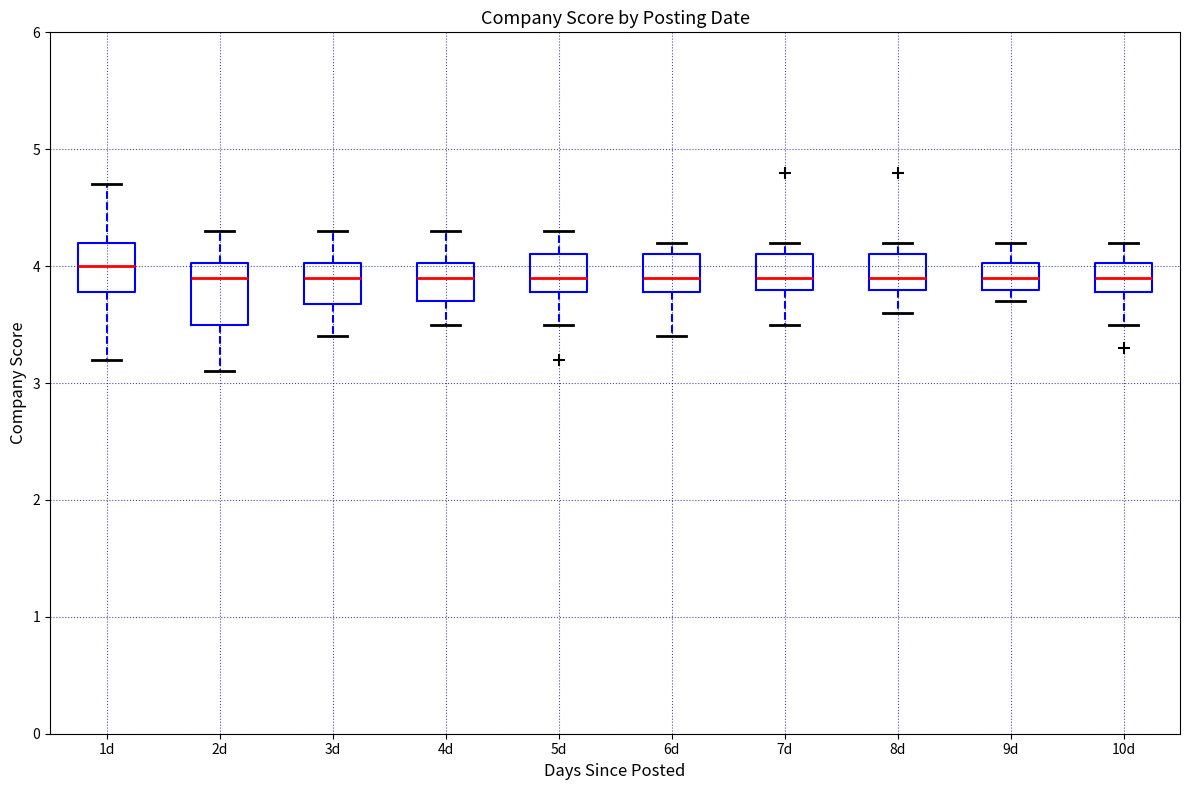

Which box is the tallest, from its lower edge to its upper edge?

2d